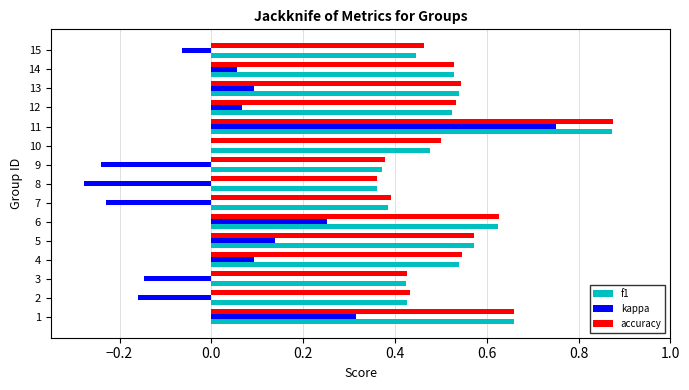

Between 8 and 14, which series saw the biggest shift?

kappa